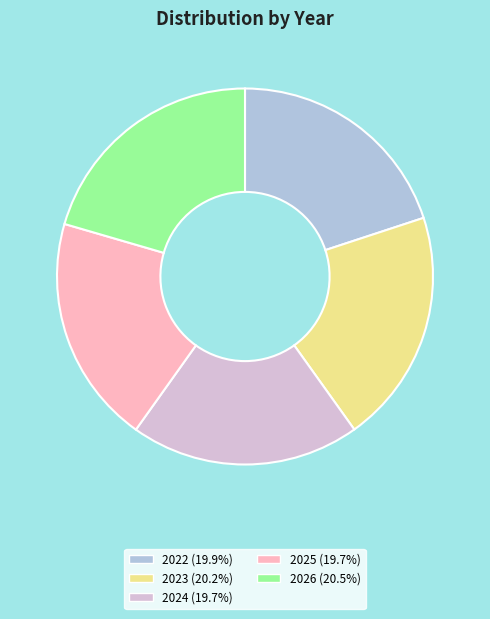

How many segments does this pie chart have?

5